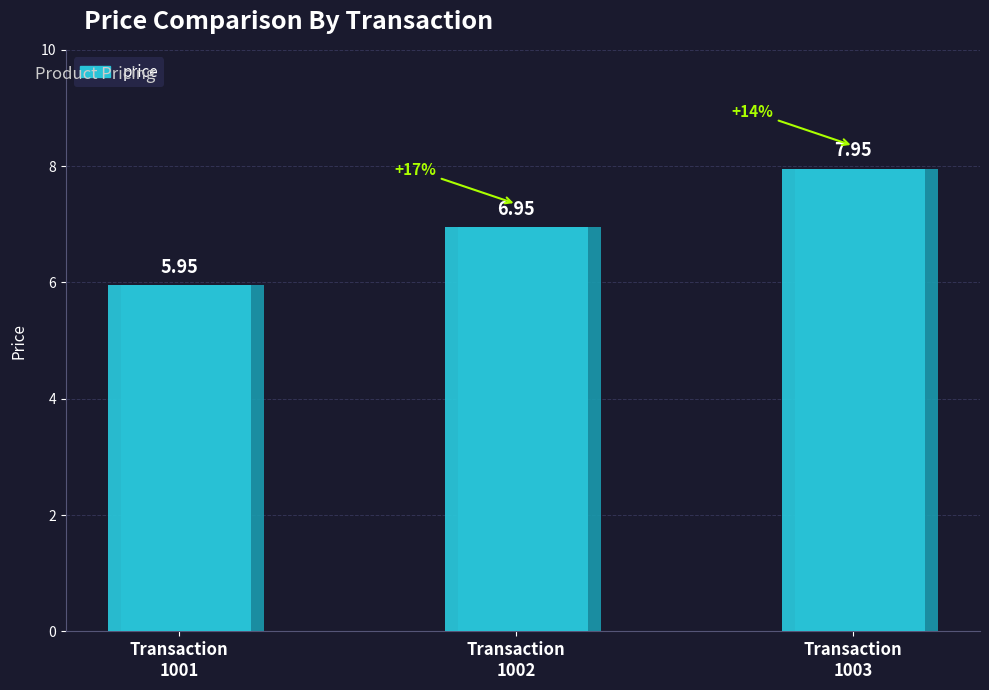

How many data points are above 6?

2